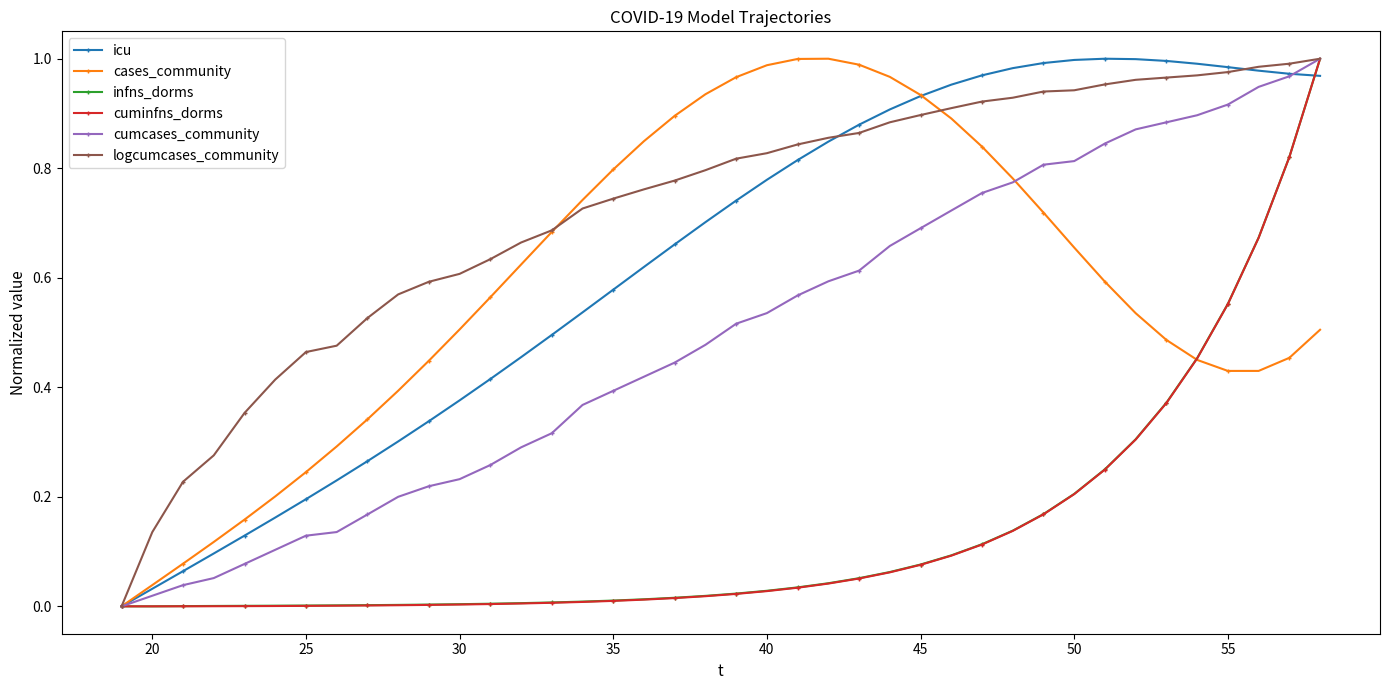

Which series has the largest total across all categories?

logcumcases_community